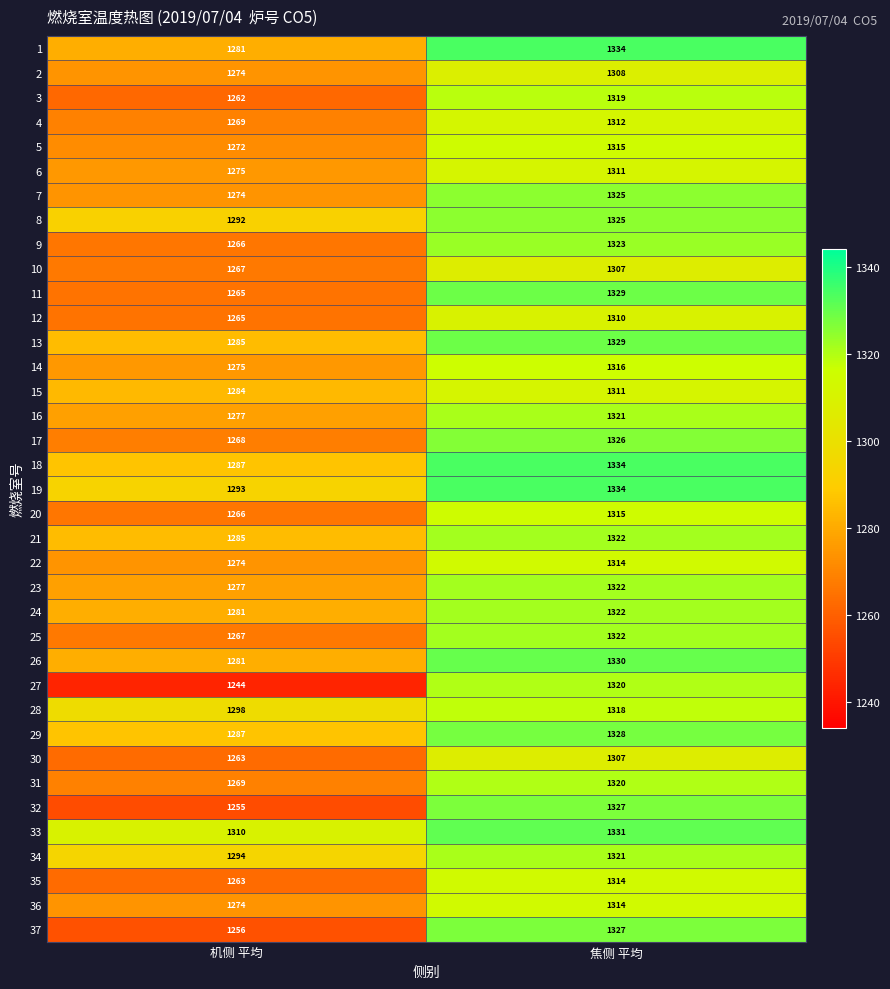

List the labels in order of 22 value, smallest first.

机侧 平均, 焦侧 平均